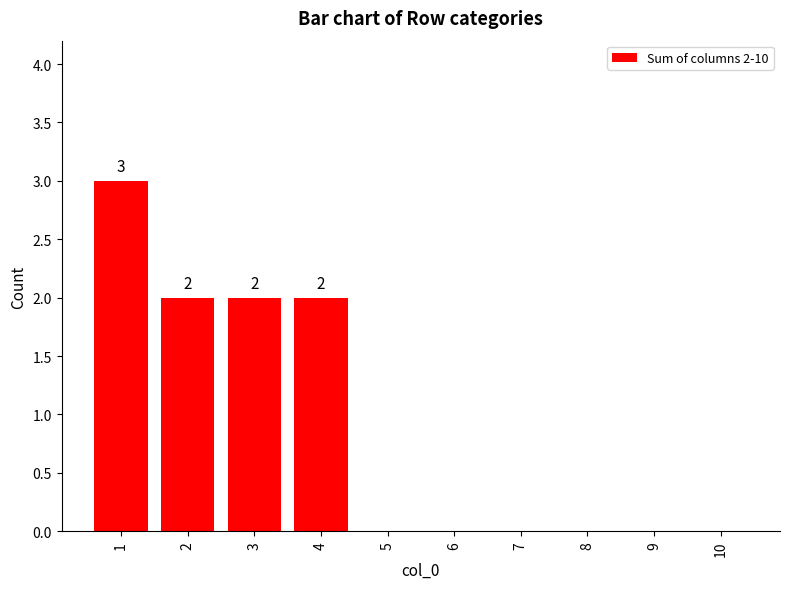

Does the chart contain stacked bars?

No